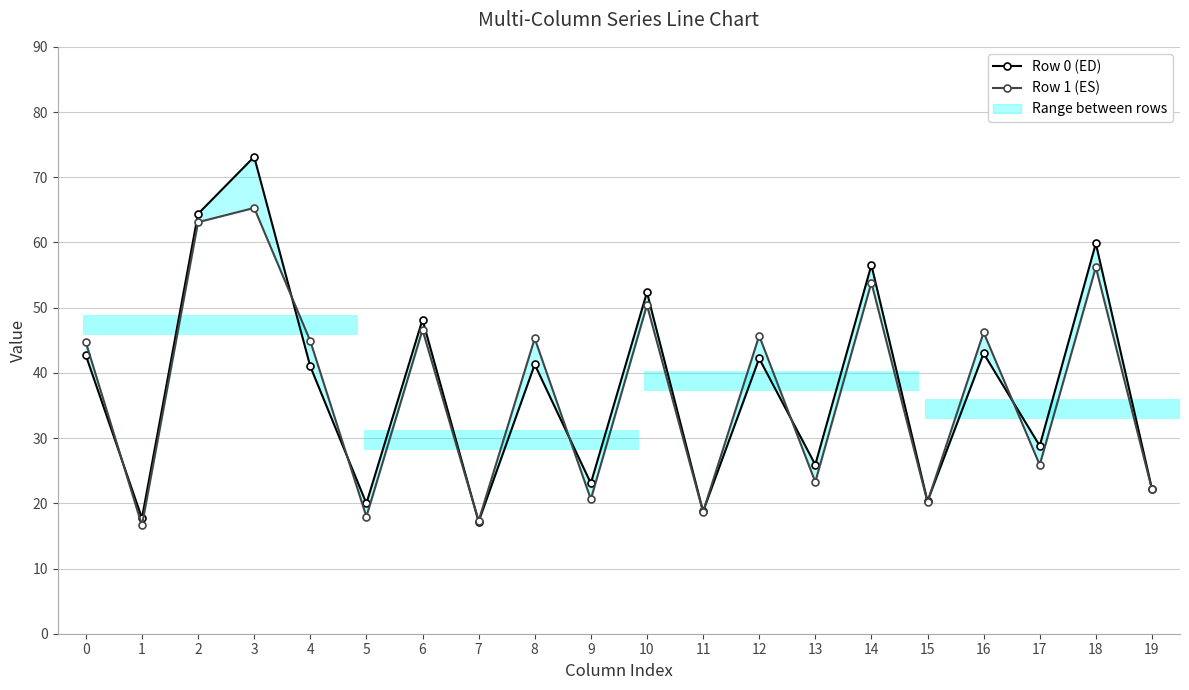

How many data points does each series have?

20